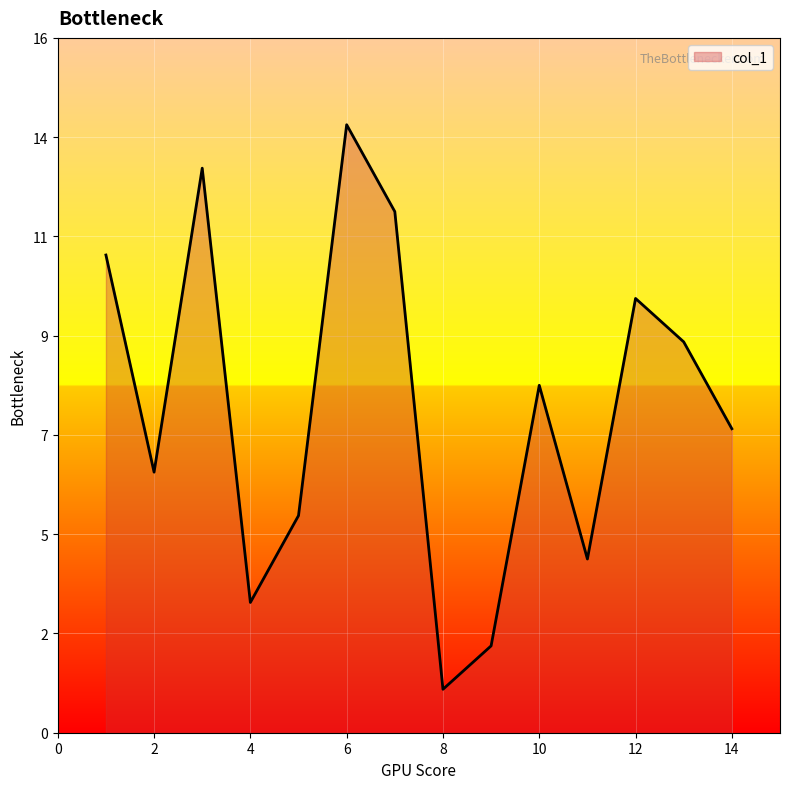

What is the average value?

8